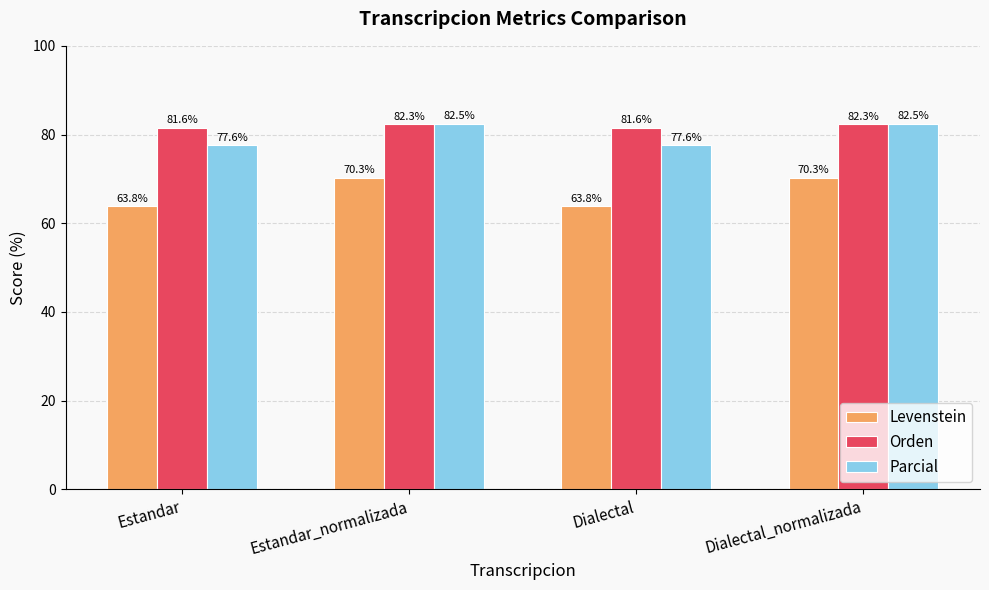

What is the label of the 2nd bar from the left?

Estandar_normalizada